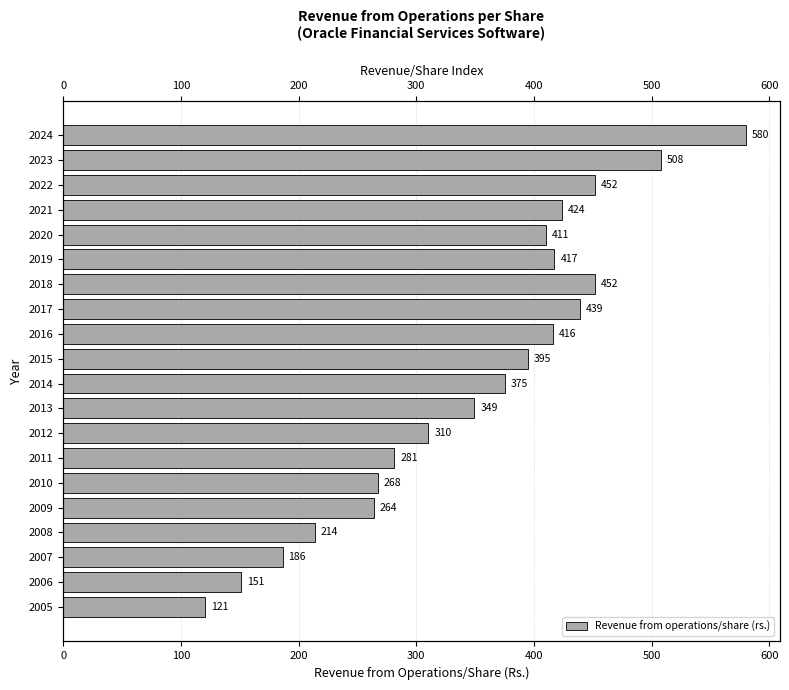

Reading left to right, list all the values displayed in this chart.

120.6	151.2	186.4	214.1	264.1	267.5	281.4	310.3	349.4	375.5	394.9	415.8	439.0	452.1	417.4	410.5	423.6	451.8	508.0	579.8